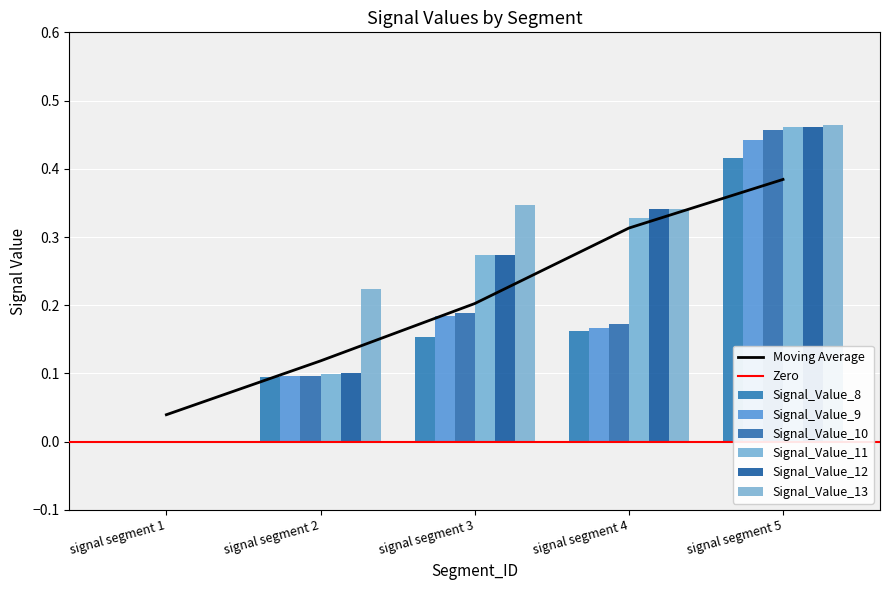

How many data points in Signal_Value_10 are above 0?

4